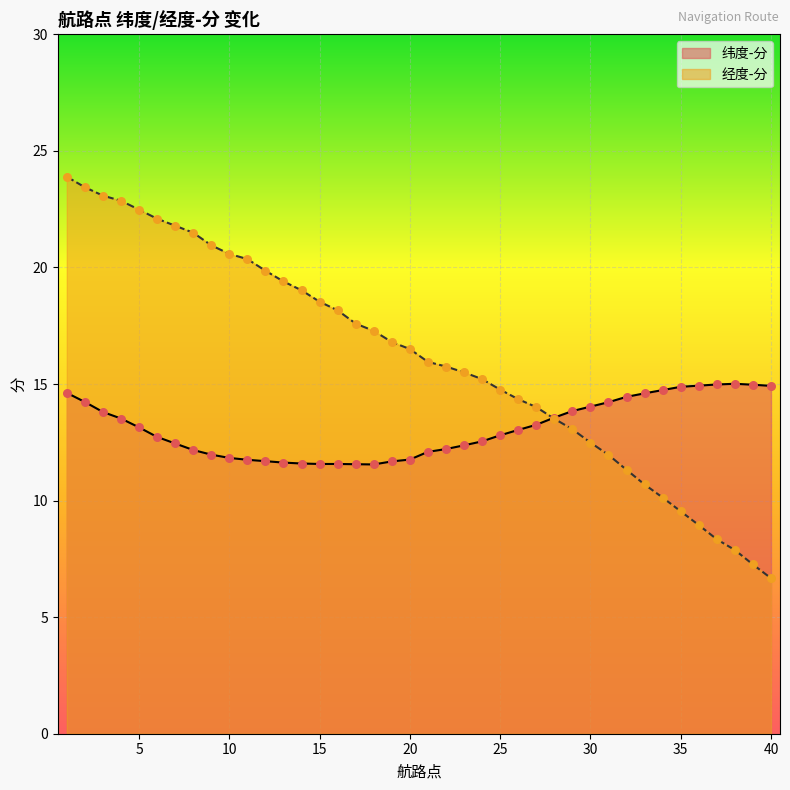

Which series contains the lowest Y value?

经度-分